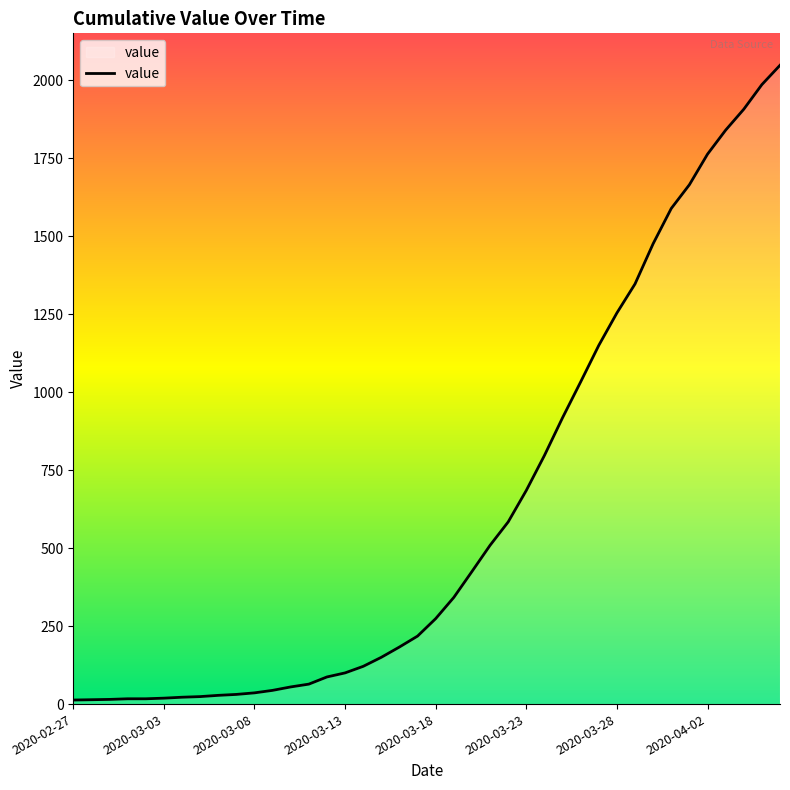

How many lines are shown in the chart?

1